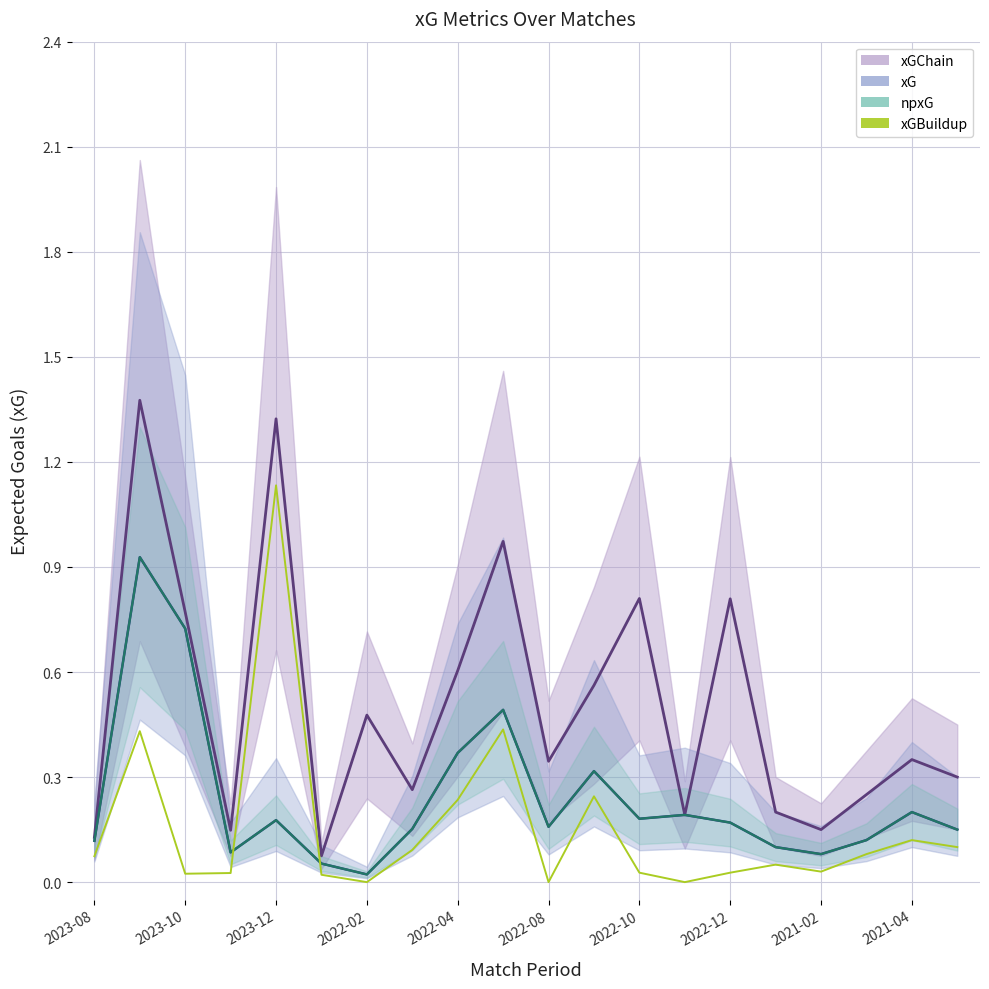

True or false: xGChain and xG cross at least once.

False